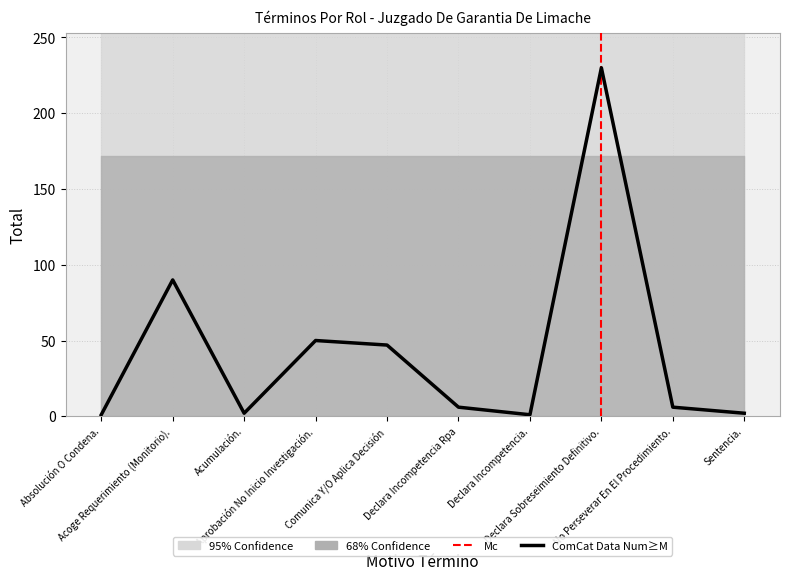

What position from the right is No Perseverar En El Procedimiento.?

2